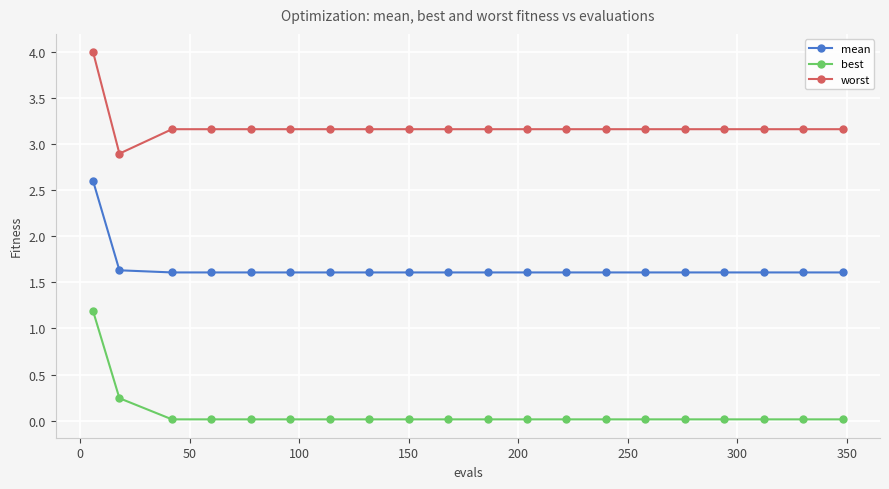

What is the difference between the second highest and minimum values in the worst series?

0.3